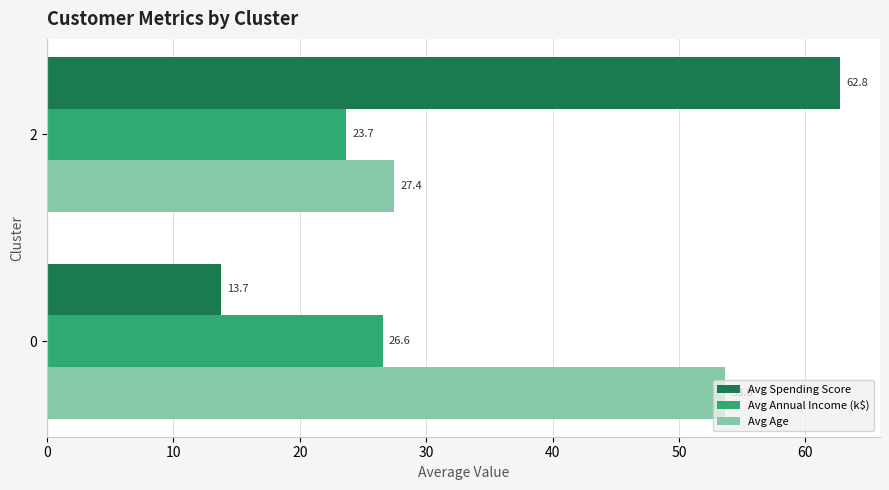

At which label is Avg Annual Income (k$) closest to 25?

2